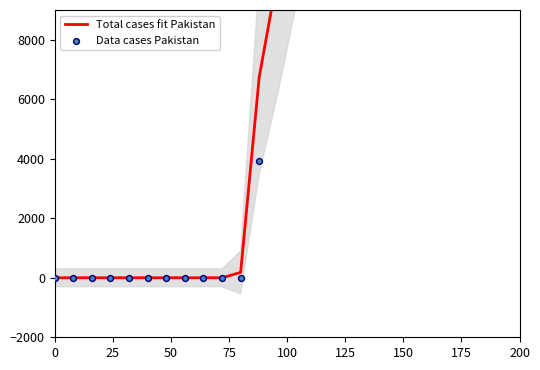

What are all the series names shown in the legend?

Total cases fit Pakistan, Data cases Pakistan